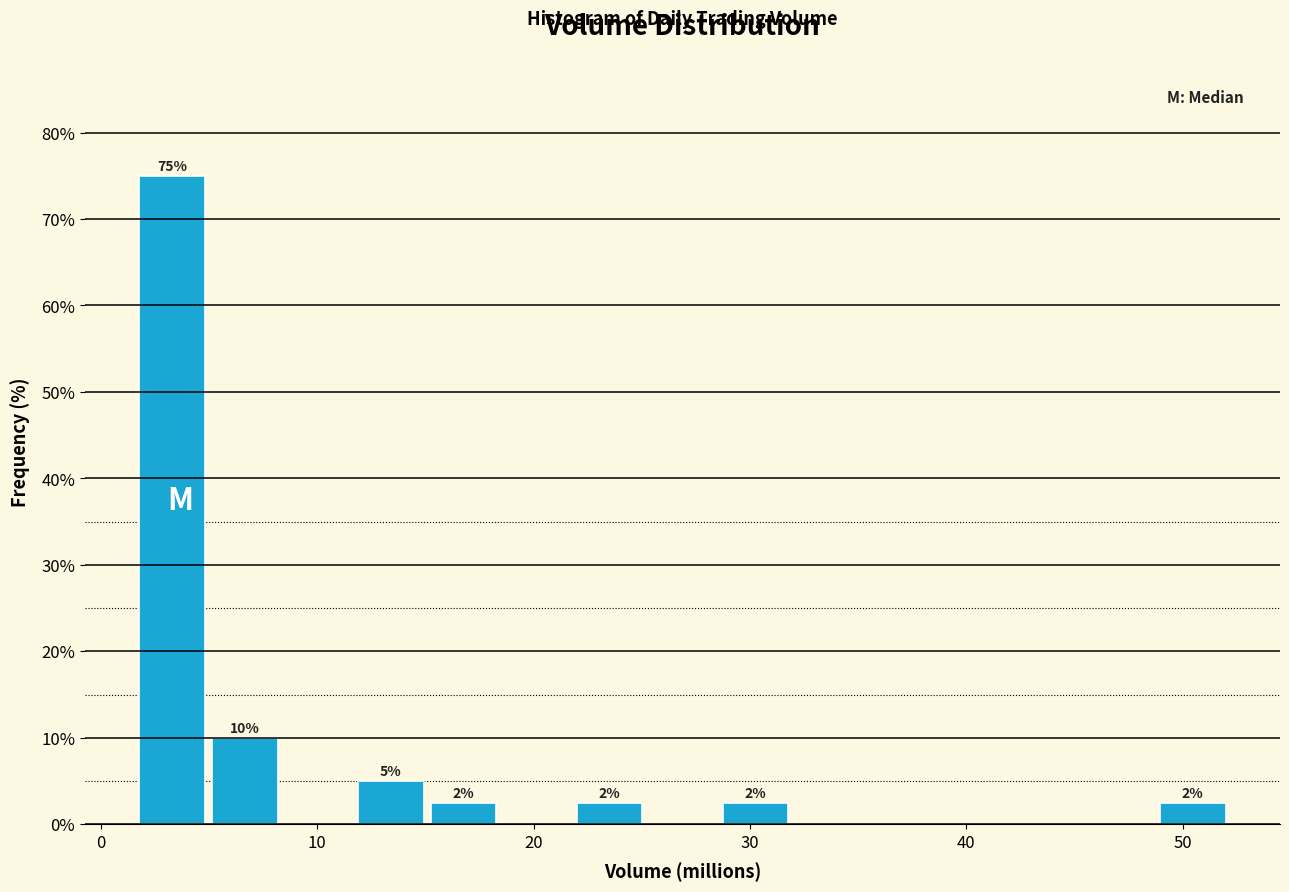

Read against the x-axis, roughly where is the centre of the tallest bar?

3